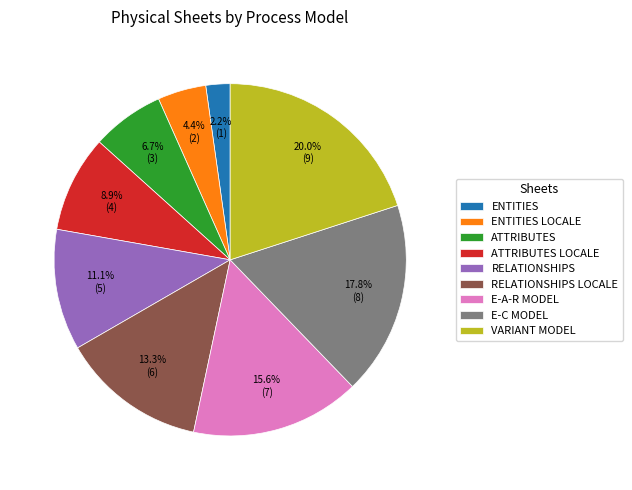

What is the smallest slice in the pie chart?

ENTITIES